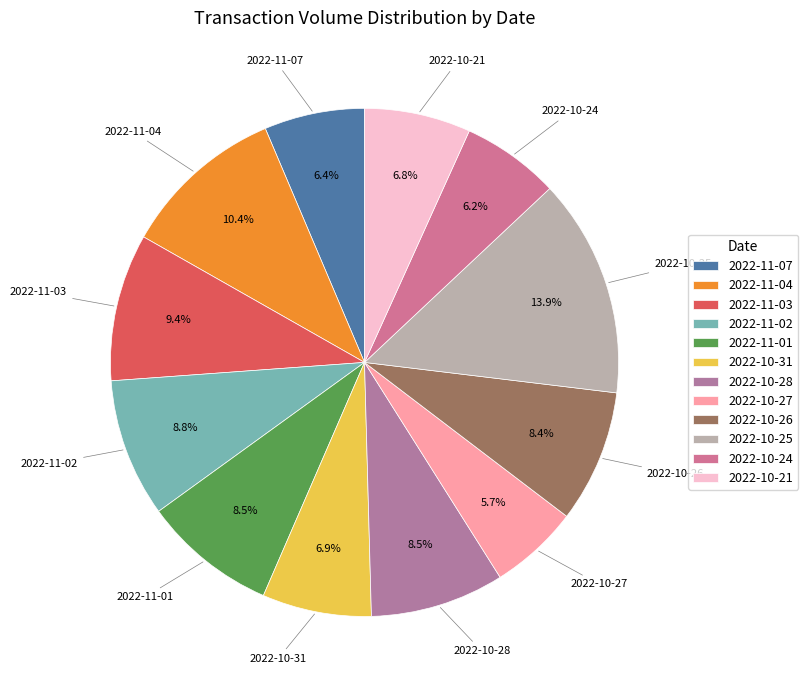

Is the sum of 2022-11-07 and 2022-10-21 greater than half?

No